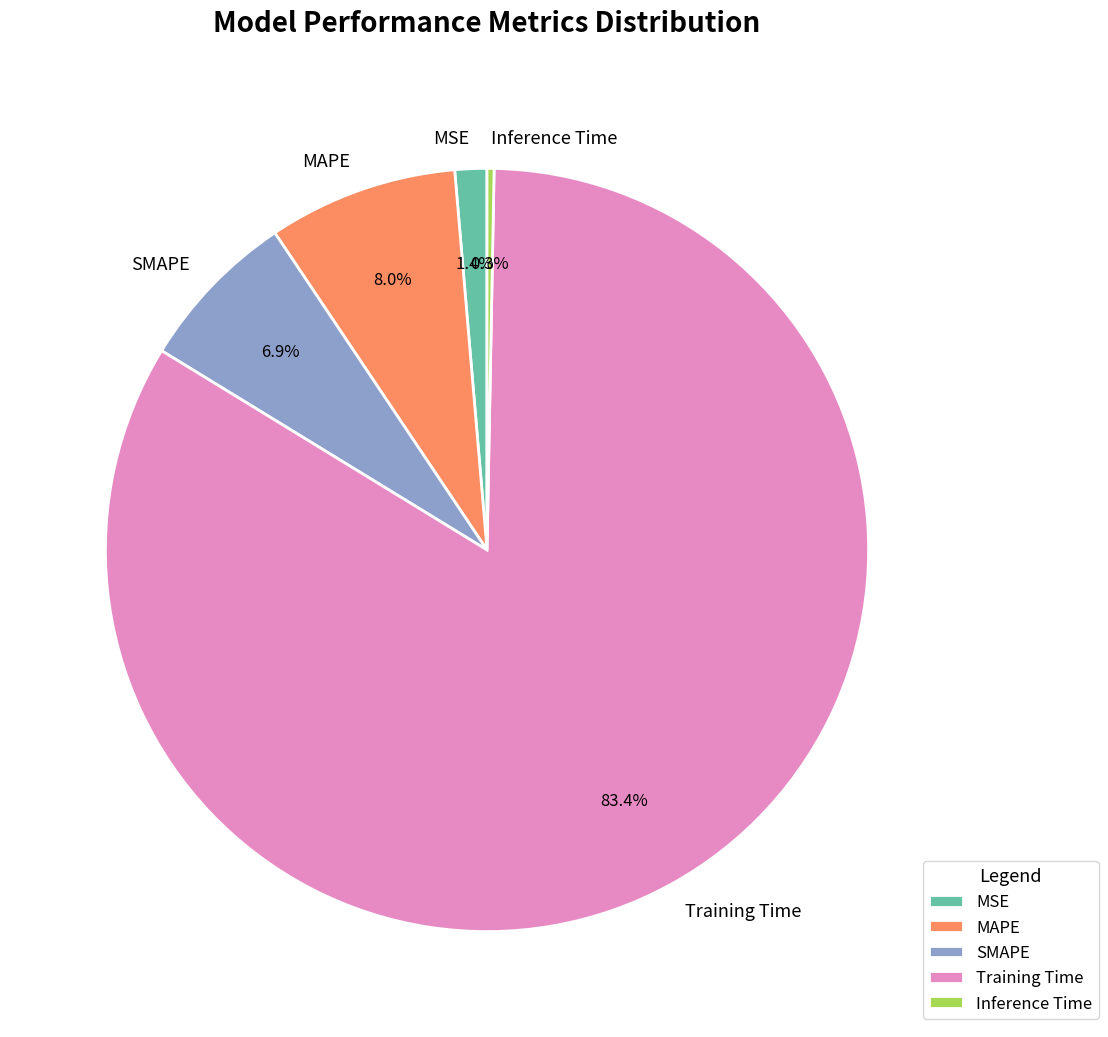

Is there any slice that represents more than half of the pie?

Yes